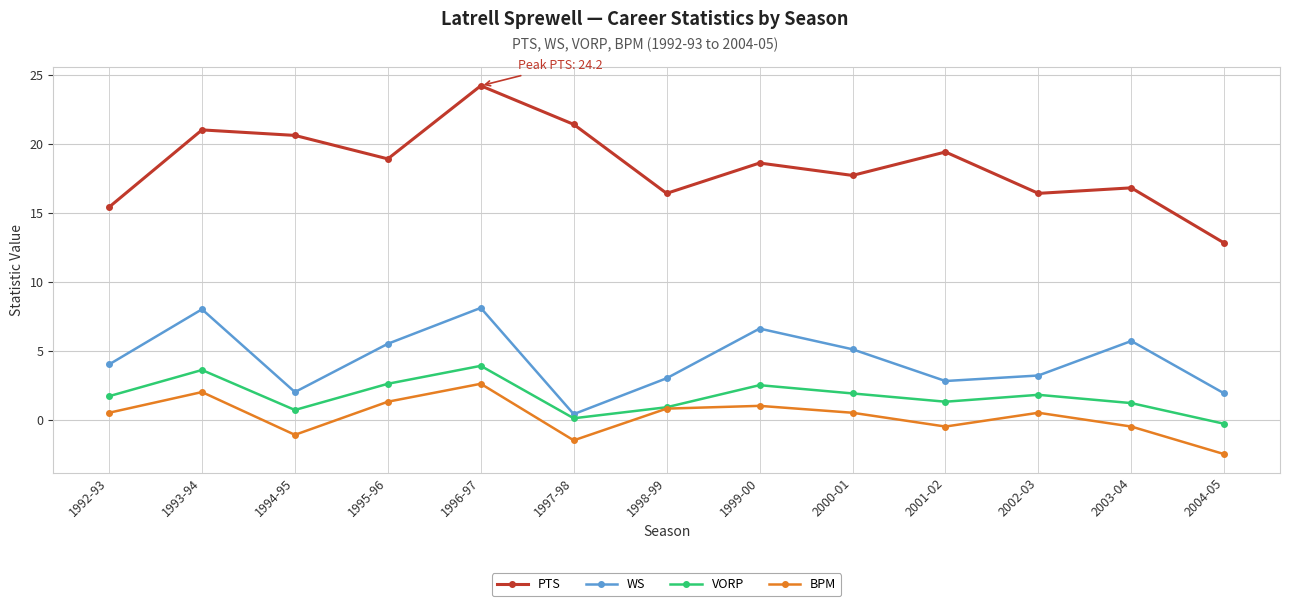

Which series has the largest total across all categories?

PTS